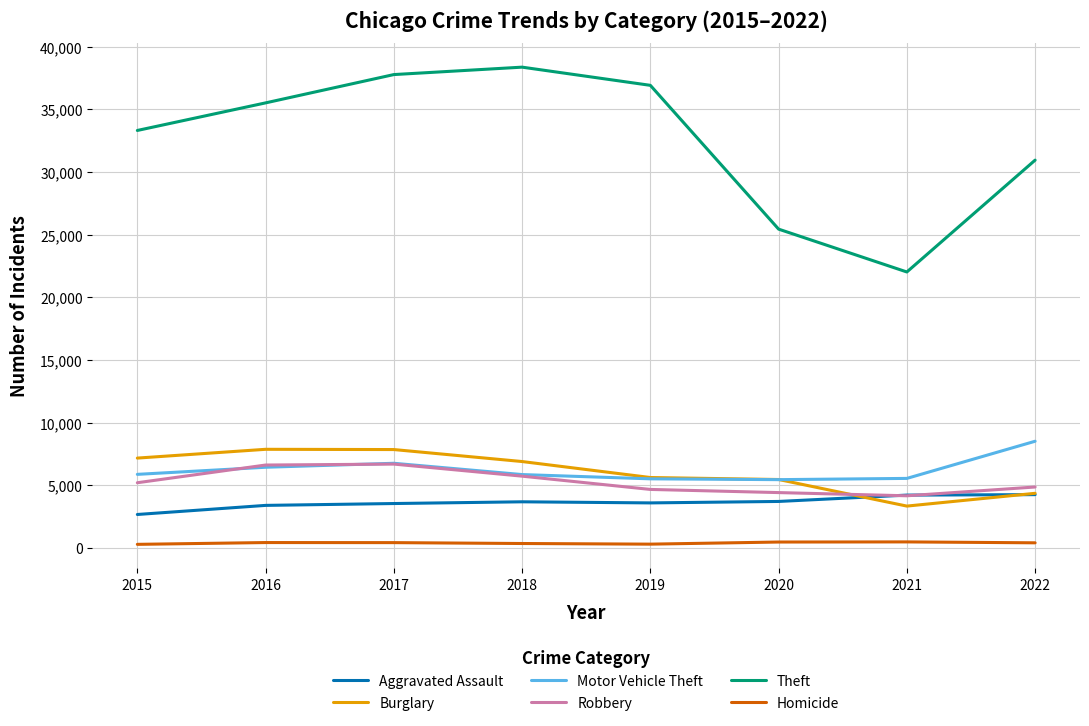

What is the spread (max minus min) of values at 2017?

37350